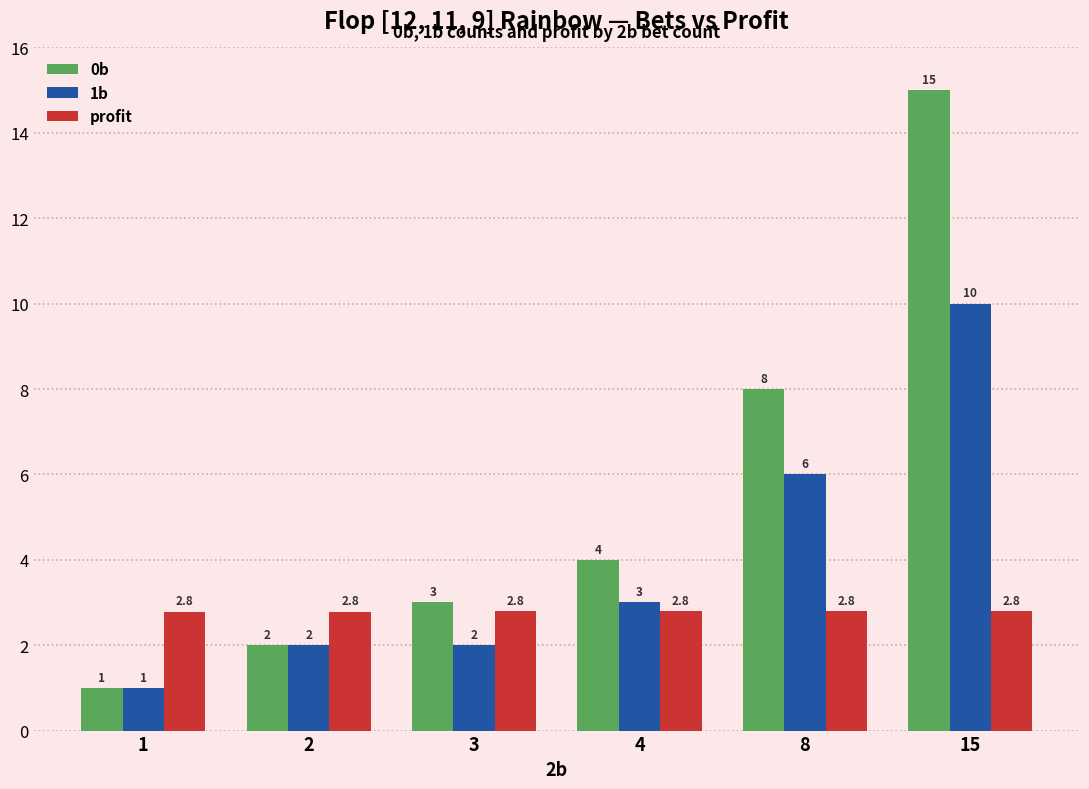

True or false: profit has a value of 4.9 at 15.

False